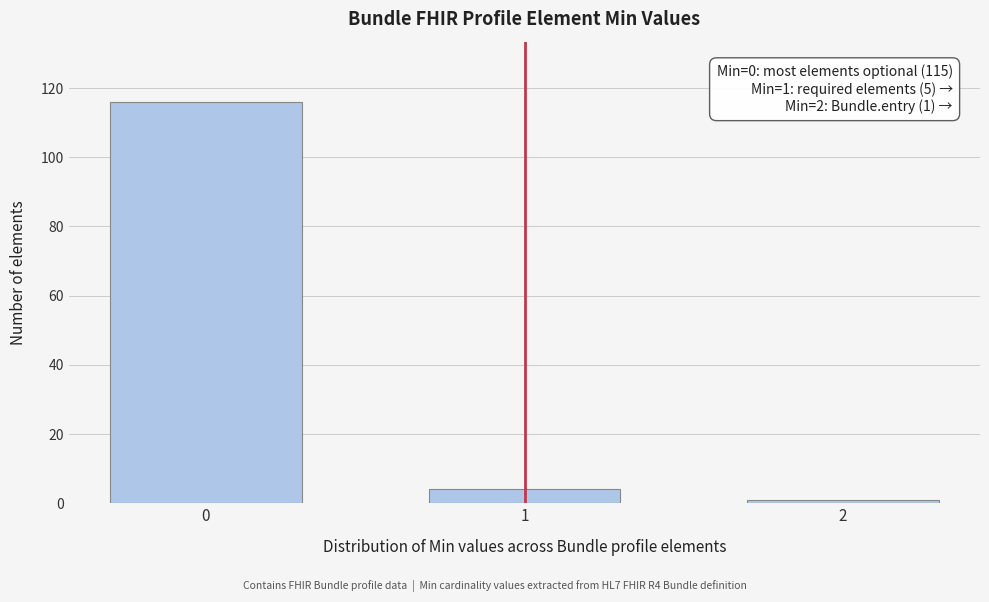

Reading right to left, extract all data points from this chart.

2=1	1=4	0=116